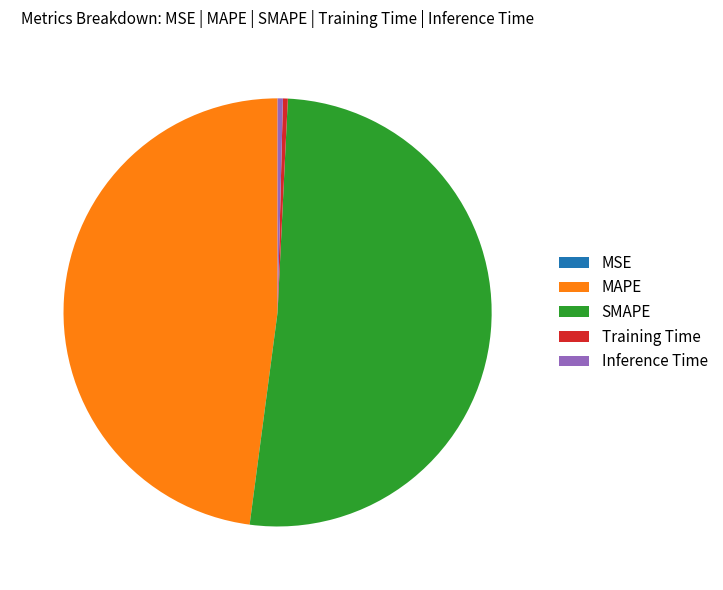

Does MAPE account for over 50% of the chart?

No